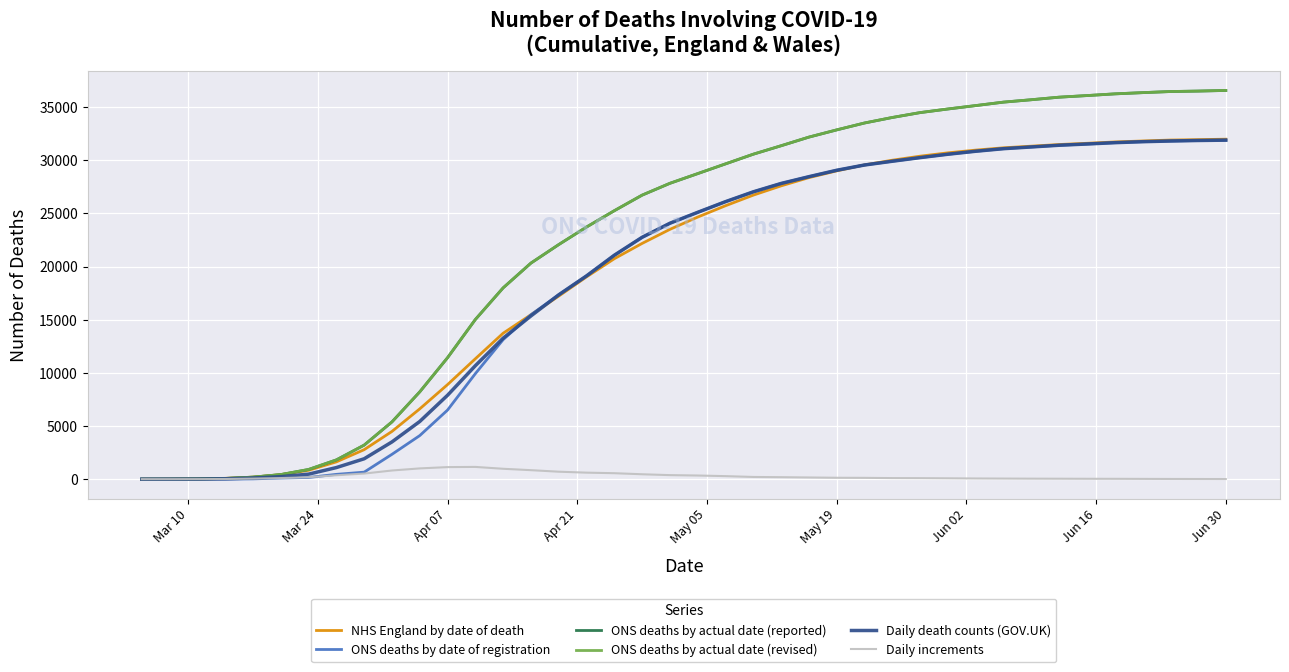

Which series has the largest range (max minus min)?

ONS deaths by actual date (revised)